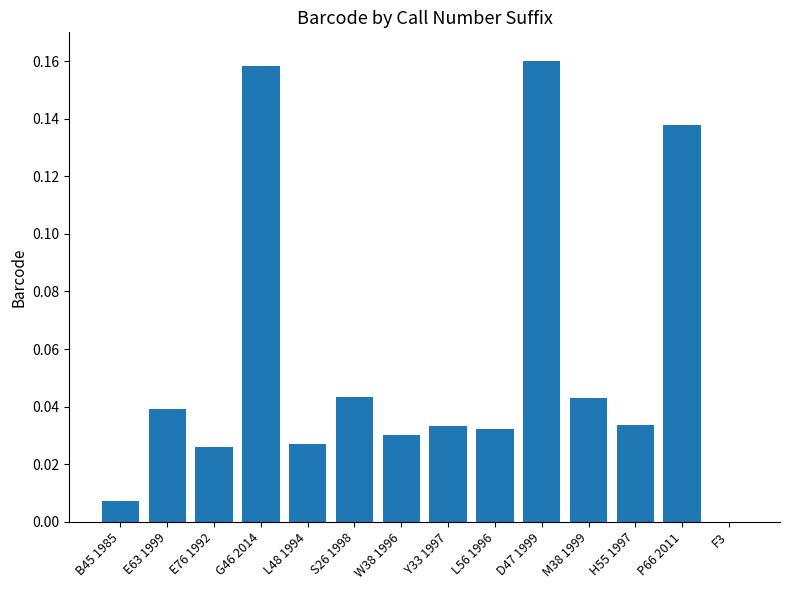

True or false: the data shows 0.0 at M38 1999.

True